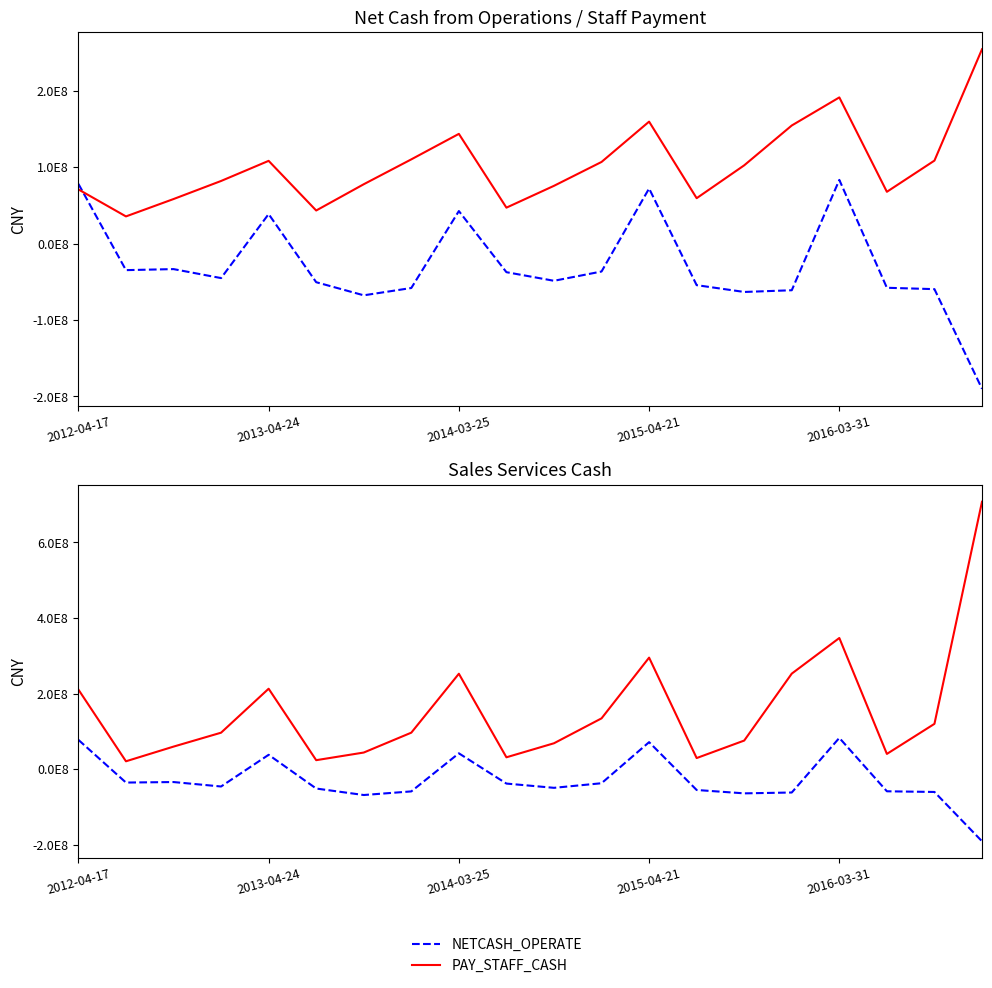

Which category has the lowest value in the NETCASH_OPERATE series?

19